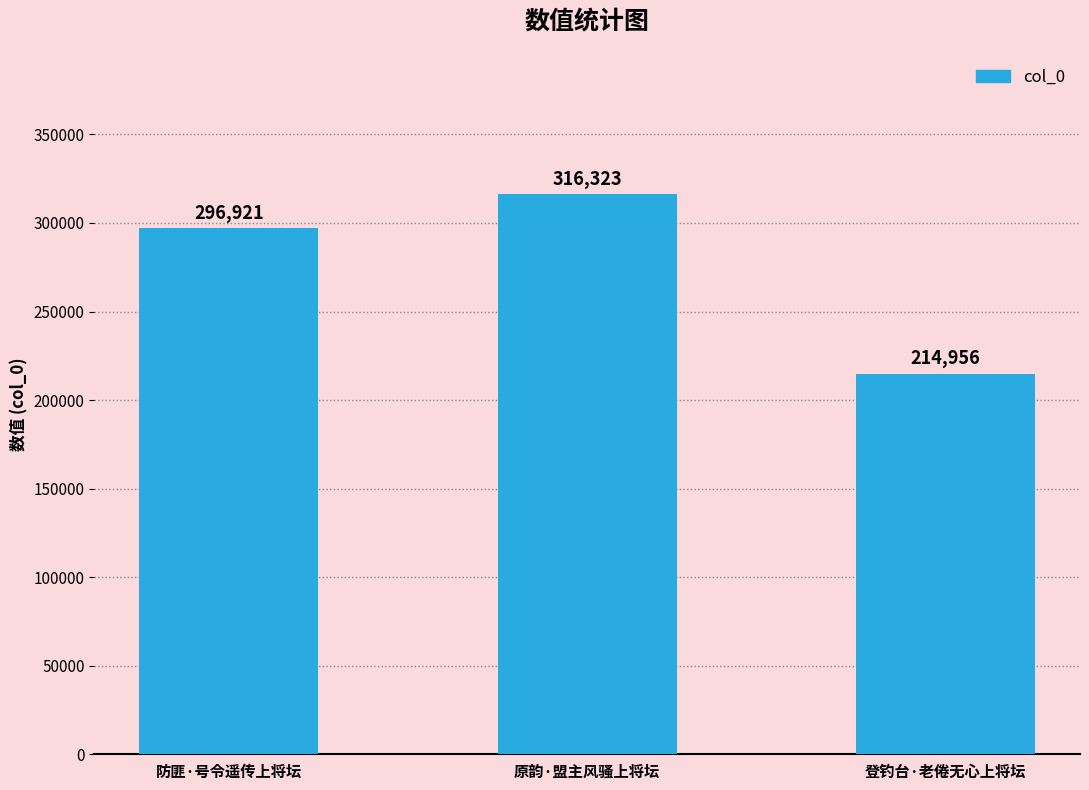

Are the bars horizontal?

No